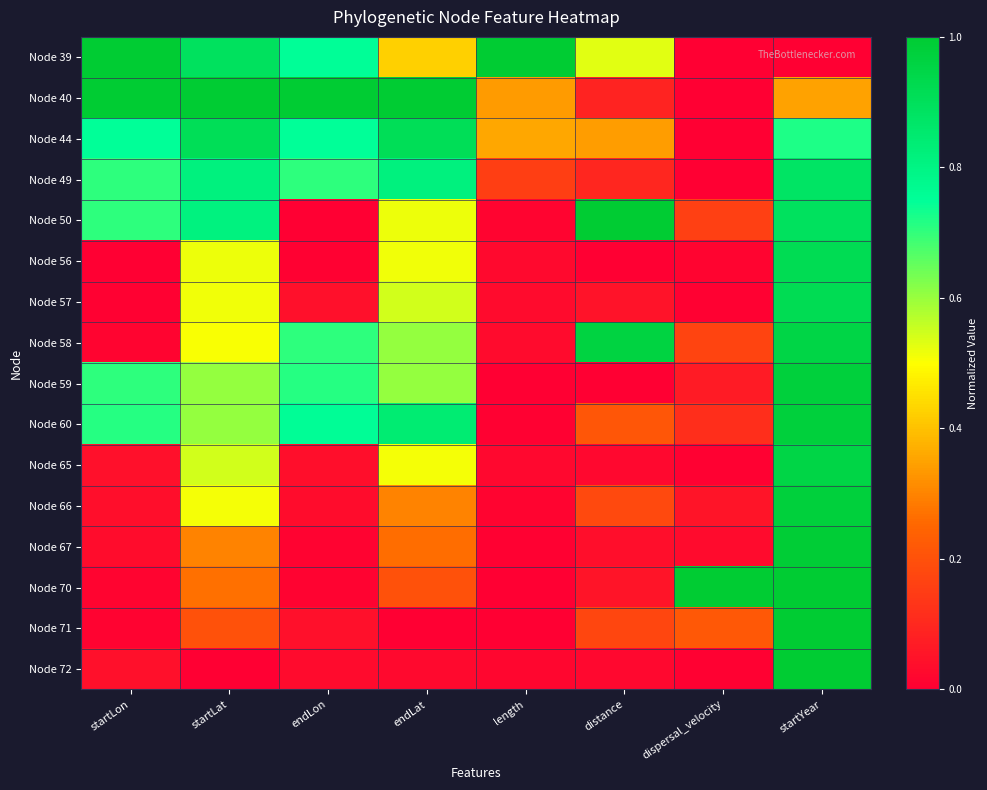

Reading right to left, what are all the values shown in this chart?

Node 39: startYear=0.0	dispersal_velocity=0.0	distance=0.5	length=1.0	endLat=0.4	endLon=0.8	startLat=0.9	startLon=1.0
Node 40: startYear=0.3	dispersal_velocity=0.0	distance=0.1	length=0.3	endLat=1.0	endLon=1.0	startLat=1.0	startLon=1.0
Node 44: startYear=0.7	dispersal_velocity=0.0	distance=0.3	length=0.4	endLat=0.9	endLon=0.7	startLat=0.9	startLon=0.7
Node 49: startYear=0.9	dispersal_velocity=0.0	distance=0.1	length=0.2	endLat=0.8	endLon=0.7	startLat=0.8	startLon=0.7
Node 50: startYear=0.9	dispersal_velocity=0.2	distance=1.0	length=0.0	endLat=0.5	endLon=0.0	startLat=0.8	startLon=0.7
Node 56: startYear=0.9	dispersal_velocity=0.0	distance=0.0	length=0.0	endLat=0.5	endLon=0.0	startLat=0.5	startLon=0.0
Node 57: startYear=0.9	dispersal_velocity=0.0	distance=0.0	length=0.0	endLat=0.5	endLon=0.0	startLat=0.5	startLon=0.0
Node 58: startYear=1.0	dispersal_velocity=0.2	distance=1.0	length=0.0	endLat=0.6	endLon=0.7	startLat=0.5	startLon=0.0
Node 59: startYear=1.0	dispersal_velocity=0.1	distance=0.0	length=0.0	endLat=0.6	endLon=0.7	startLat=0.6	startLon=0.7
Node 60: startYear=1.0	dispersal_velocity=0.1	distance=0.2	length=0.0	endLat=0.8	endLon=0.8	startLat=0.6	startLon=0.7
Node 65: startYear=1.0	dispersal_velocity=0.0	distance=0.0	length=0.0	endLat=0.5	endLon=0.0	startLat=0.5	startLon=0.0
Node 66: startYear=1.0	dispersal_velocity=0.1	distance=0.2	length=0.0	endLat=0.3	endLon=0.0	startLat=0.5	startLon=0.0
Node 67: startYear=1.0	dispersal_velocity=0.0	distance=0.0	length=0.0	endLat=0.3	endLon=0.0	startLat=0.3	startLon=0.0
Node 70: startYear=1.0	dispersal_velocity=1.0	distance=0.1	length=0.0	endLat=0.2	endLon=0.0	startLat=0.3	startLon=0.0
Node 71: startYear=1.0	dispersal_velocity=0.2	distance=0.2	length=0.0	endLat=0.0	endLon=0.0	startLat=0.2	startLon=0.0
Node 72: startYear=1.0	dispersal_velocity=0.0	distance=0.0	length=0.0	endLat=0.0	endLon=0.0	startLat=0.0	startLon=0.0